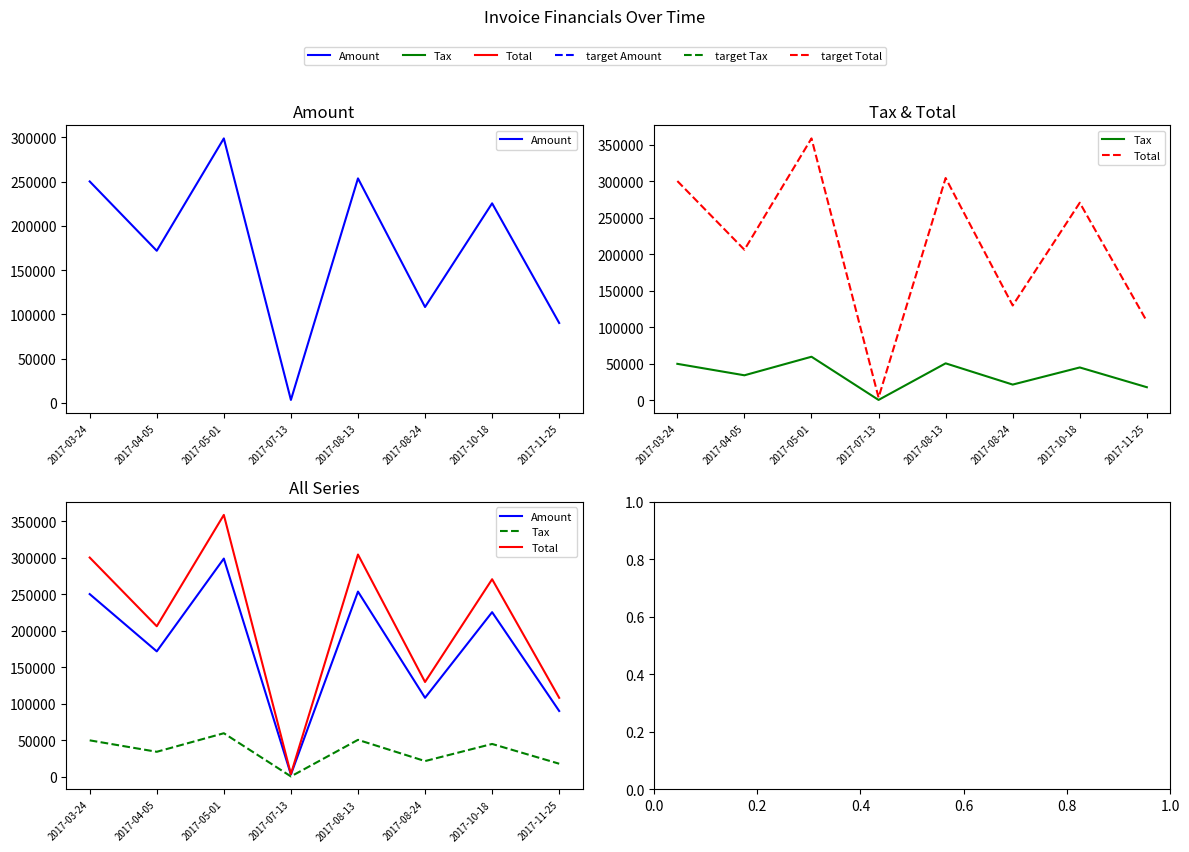

What is the difference between the Amount values at 2017-08-13 and 2017-11-25?

163480.0